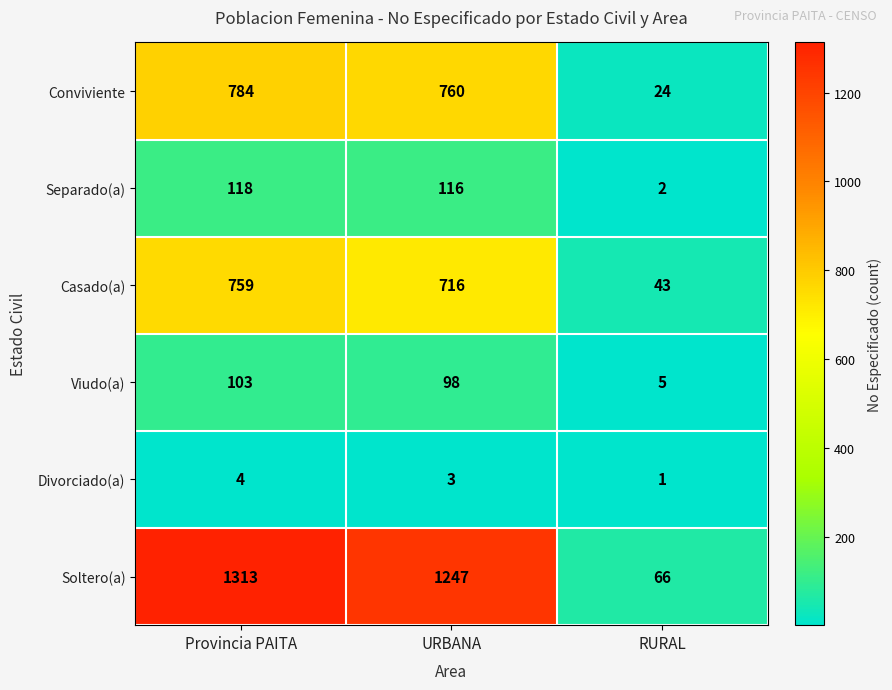

At URBANA, list the series in order from smallest to largest.

Divorciado(a), Viudo(a), Separado(a), Casado(a), Conviviente, Soltero(a)